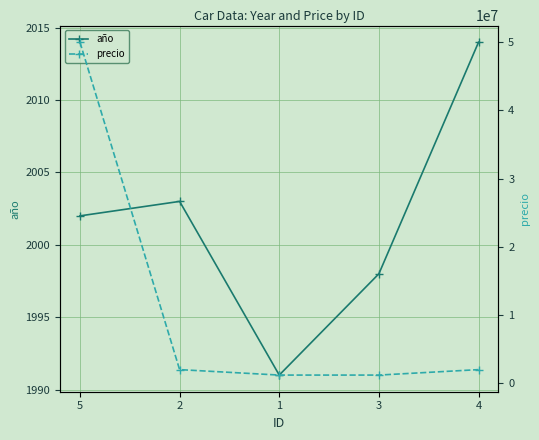

In año, how many points are higher than both neighbors (excluding endpoints)?

1